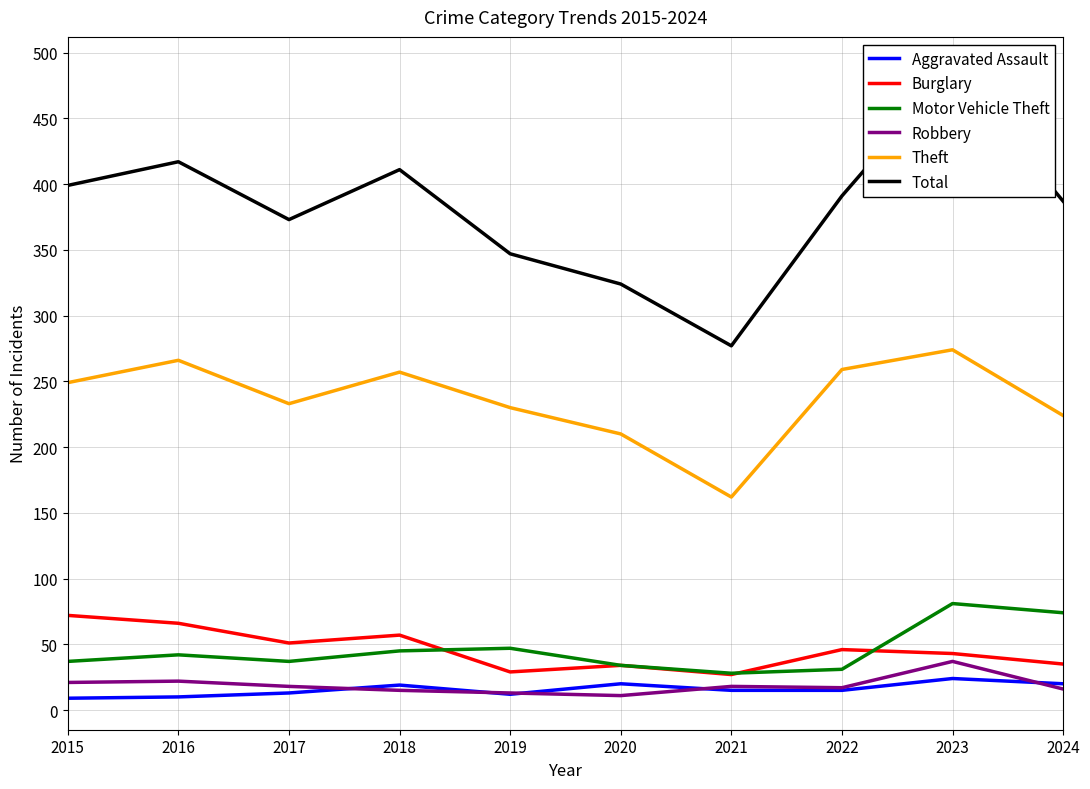

How many distinct data groups are displayed?

6